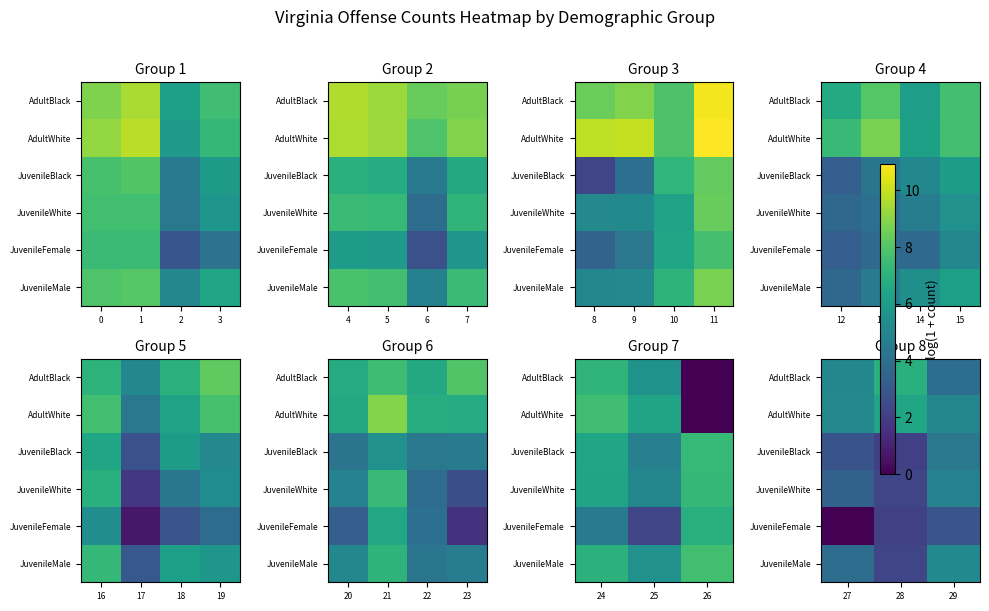

True or false: JuvenileBlack has a value of 4.4 at 27.

False